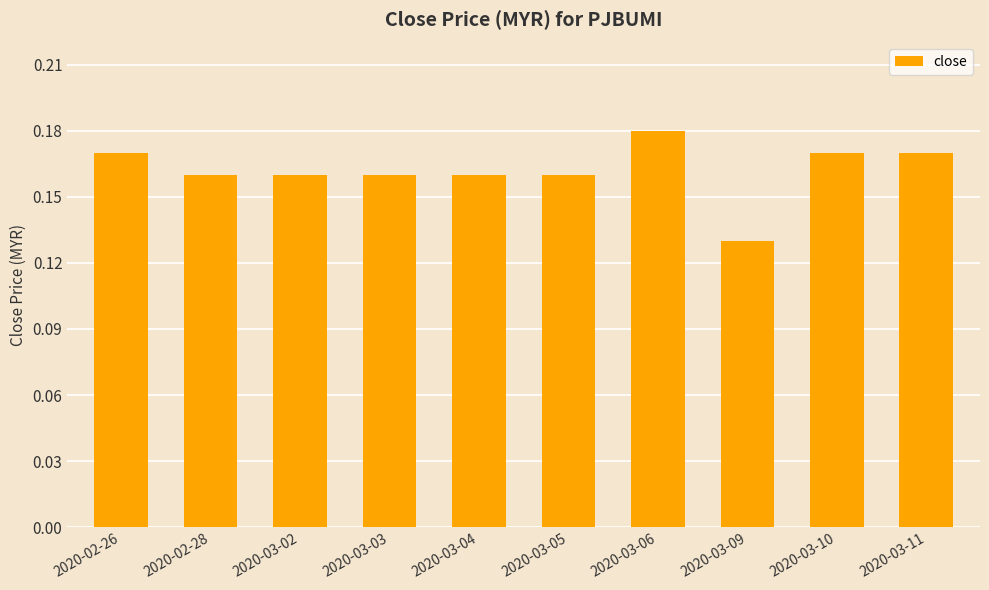

How many data points does each series have?

10